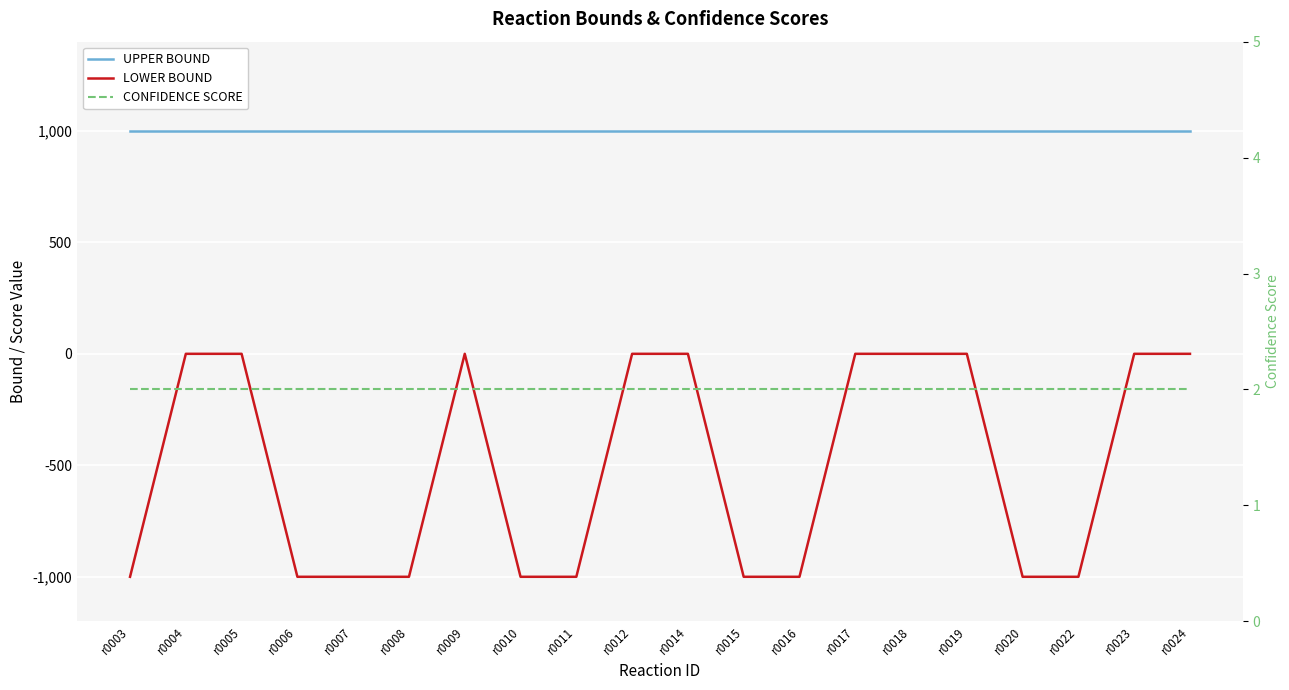

Reading left to right, list all the values displayed in this chart.

UPPER BOUND: r0003=1000	r0004=1000	r0005=1000	r0006=1000	r0007=1000	r0008=1000	r0009=1000	r0010=1000	r0011=1000	r0012=1000	r0014=1000	r0015=1000	r0016=1000	r0017=1000	r0018=1000	r0019=1000	r0020=1000	r0022=1000	r0023=1000	r0024=1000
LOWER BOUND: r0003=-1000	r0004=0	r0005=0	r0006=-1000	r0007=-1000	r0008=-1000	r0009=0	r0010=-1000	r0011=-1000	r0012=0	r0014=0	r0015=-1000	r0016=-1000	r0017=0	r0018=0	r0019=0	r0020=-1000	r0022=-1000	r0023=0	r0024=0
CONFIDENCE SCORE: r0003=2	r0004=2	r0005=2	r0006=2	r0007=2	r0008=2	r0009=2	r0010=2	r0011=2	r0012=2	r0014=2	r0015=2	r0016=2	r0017=2	r0018=2	r0019=2	r0020=2	r0022=2	r0023=2	r0024=2